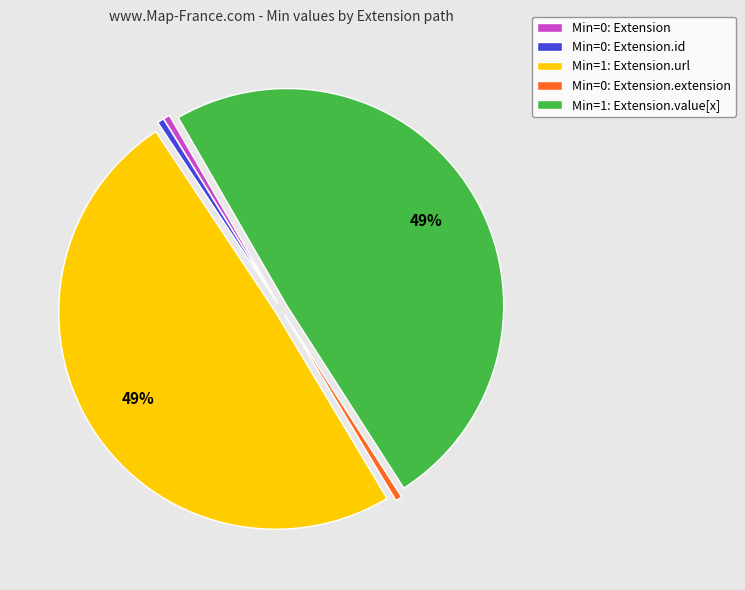

True or false: Min=1: Extension.url accounts for 44% of the total.

False